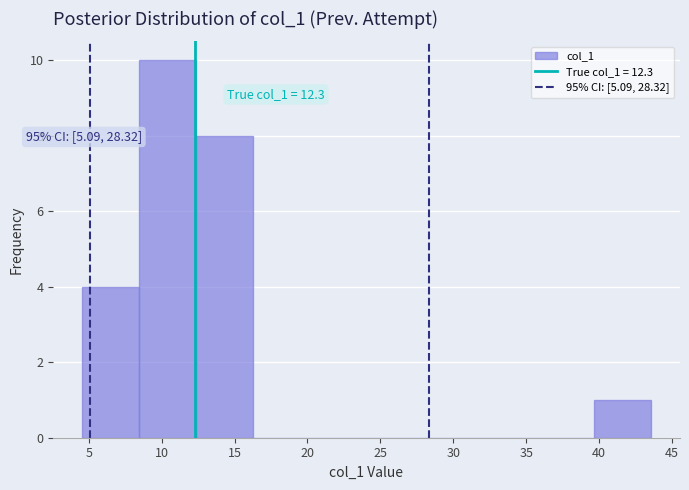

Over which range of the x-axis is the bar tallest?

8.5 to 12.5